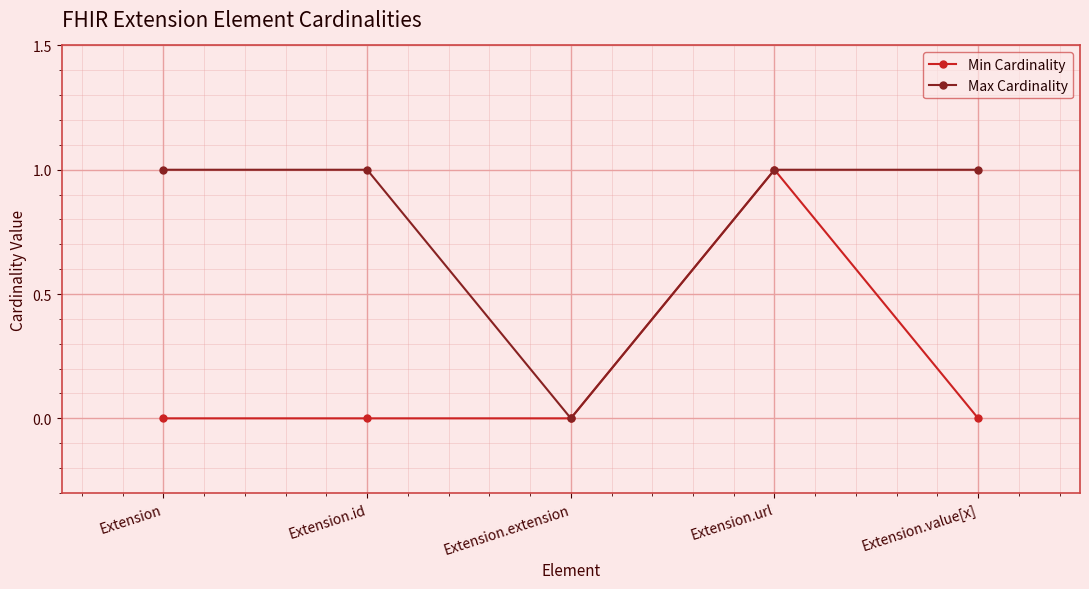

How many Max Cardinality values are between 1 and 2?

4